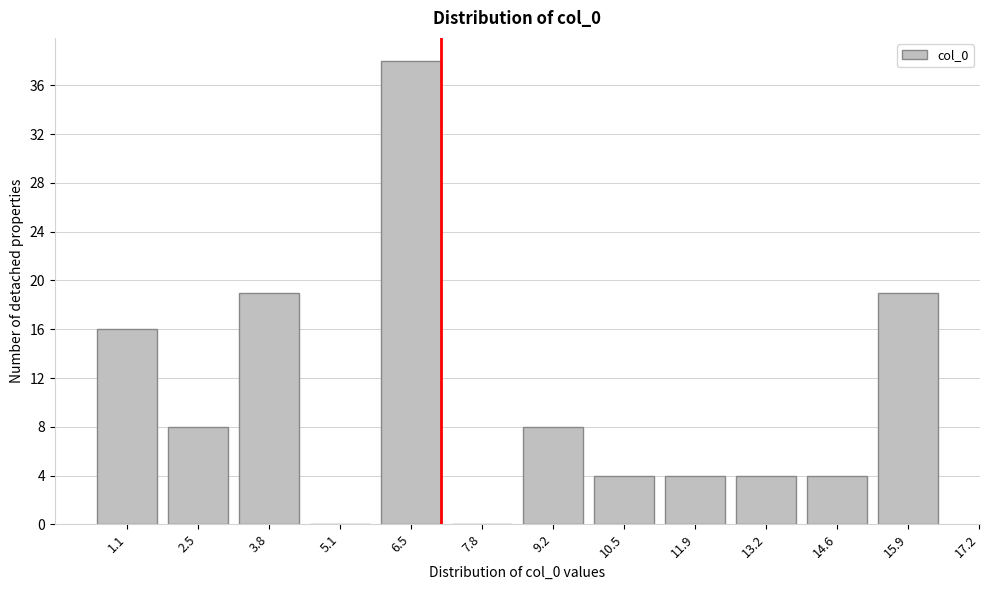

Reading left to right, what are all the values shown in this chart?

1.1=16	2.5=8	3.8=19	5.1=0	6.5=38	7.8=0	9.2=8	10.5=4	11.9=4	13.2=4	14.6=4	15.9=19